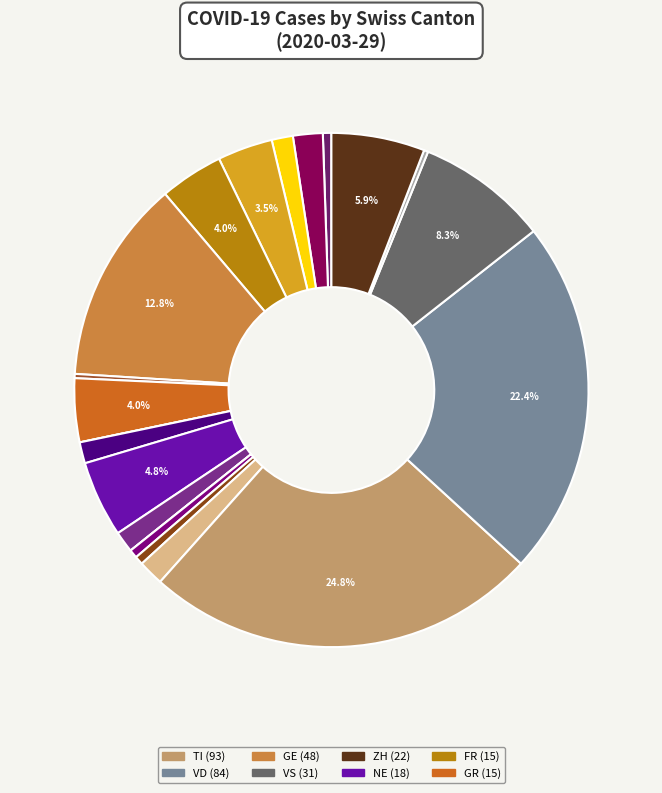

To the nearest percent, what is the difference between the largest and smallest slice percentages?

25%